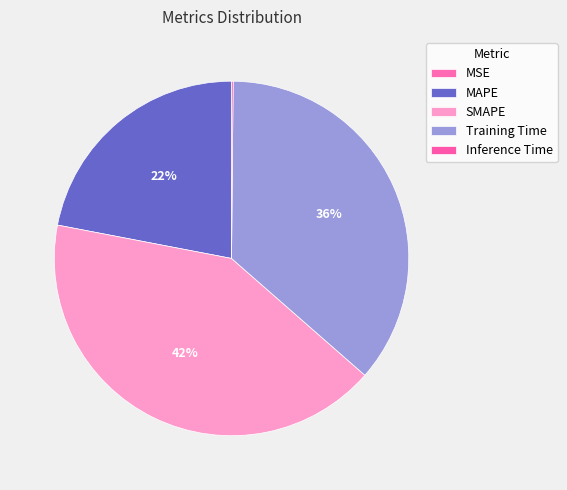

Which category has the smallest portion of the pie?

MSE